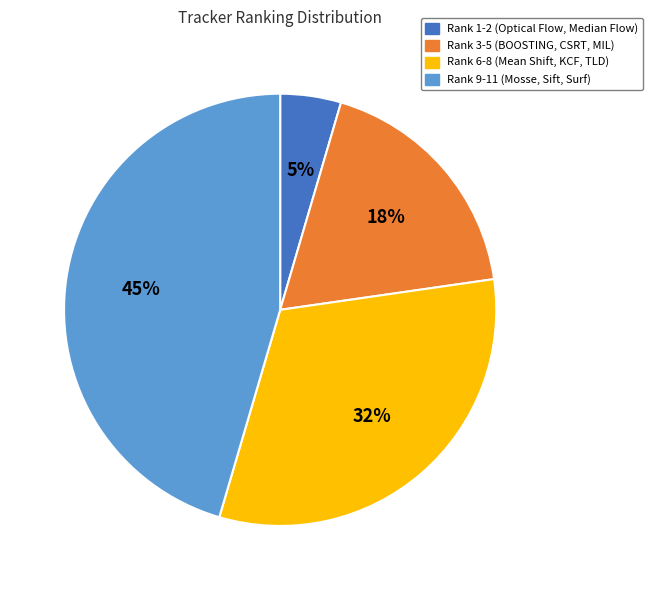

Does any single category account for the majority?

No